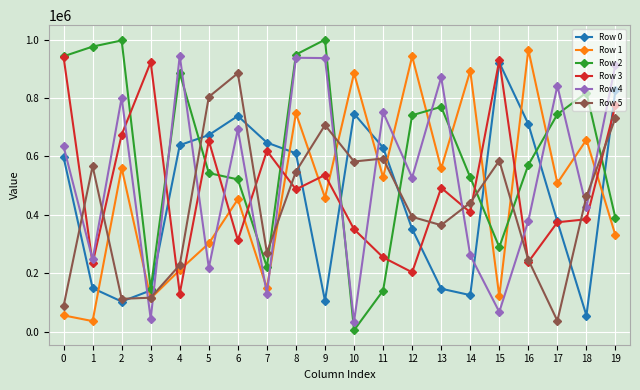

At which category does Row 3 reach its first local valley?

1